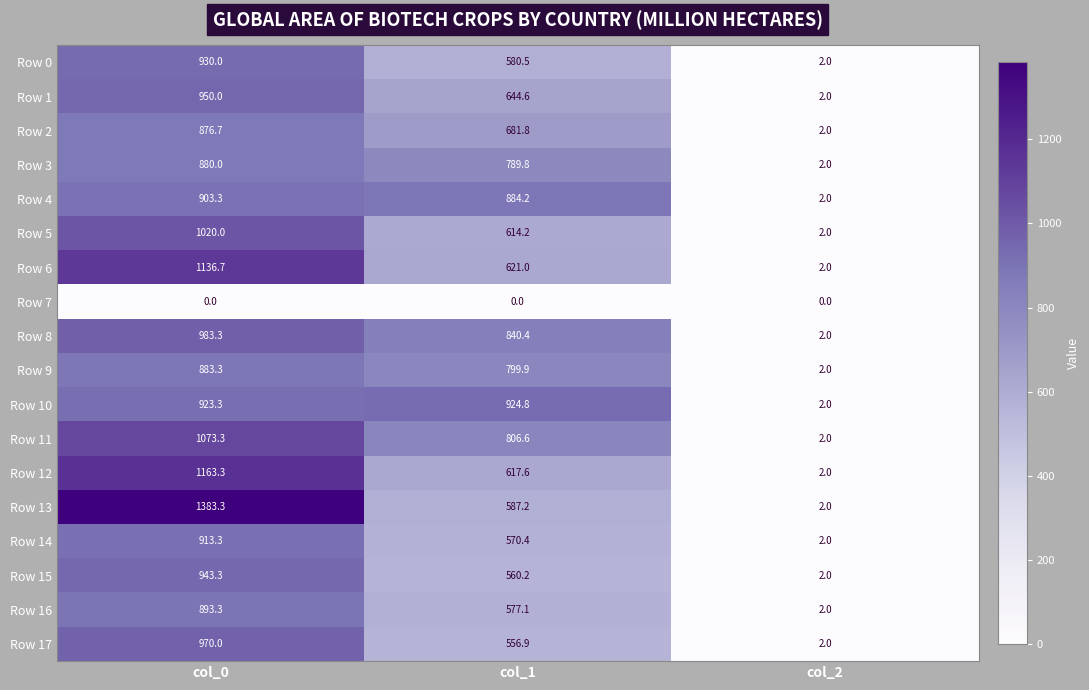

Which series changed the most between col_0 and col_2?

Row 13